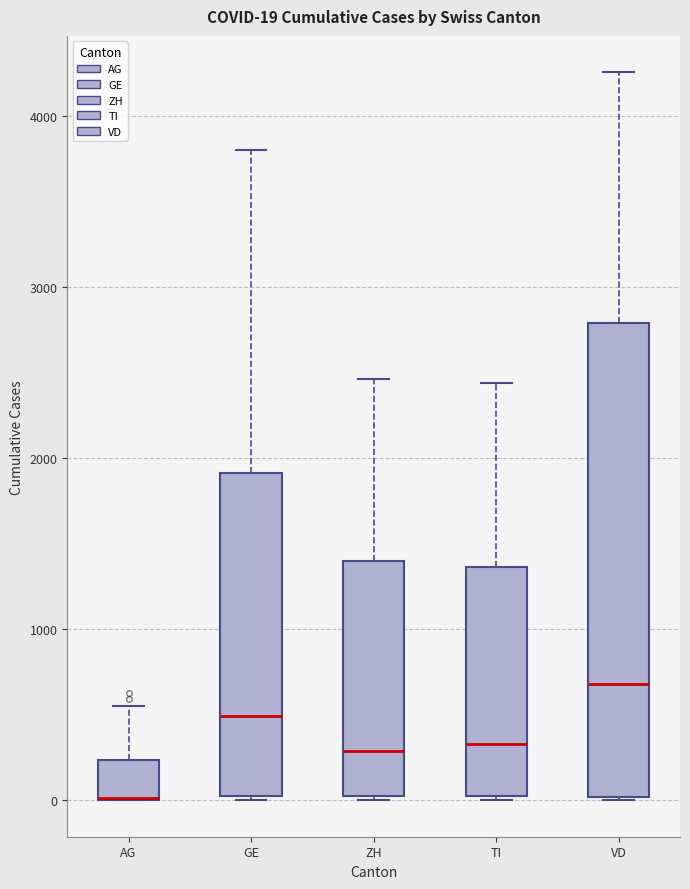

Comparing the boxes themselves (not the whiskers), which one is the tallest?

VD